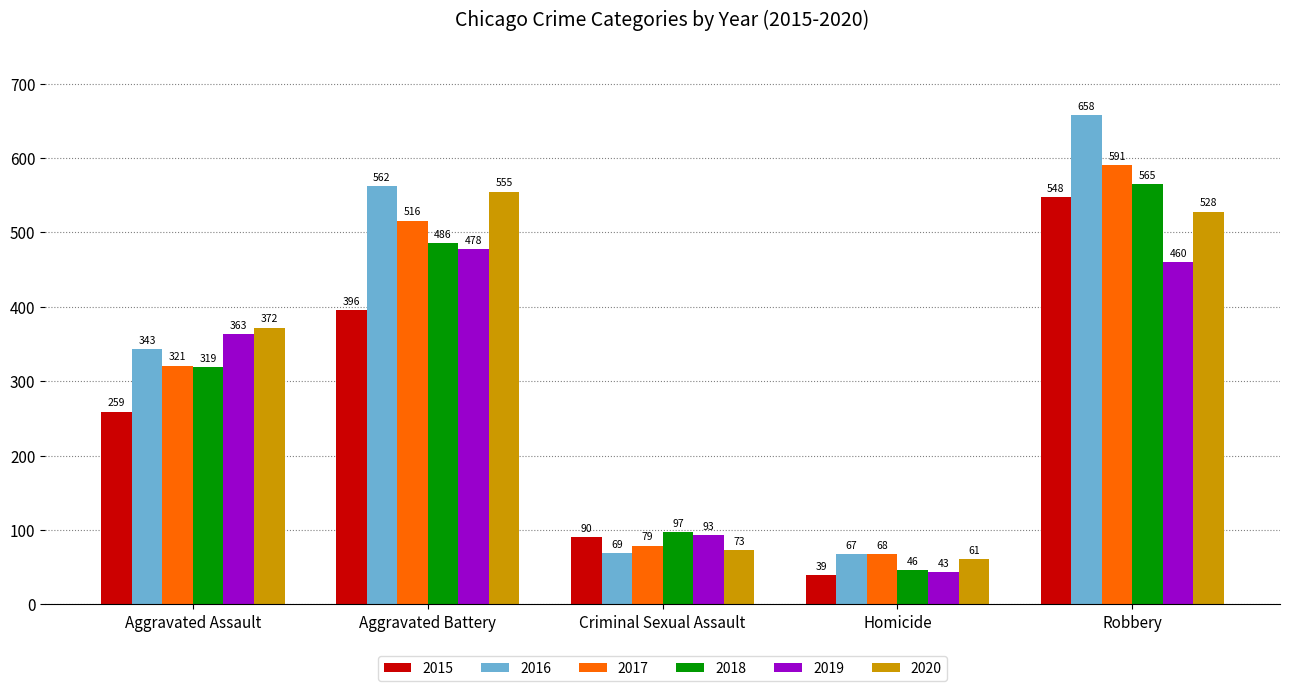

What position from the right is Robbery?

1